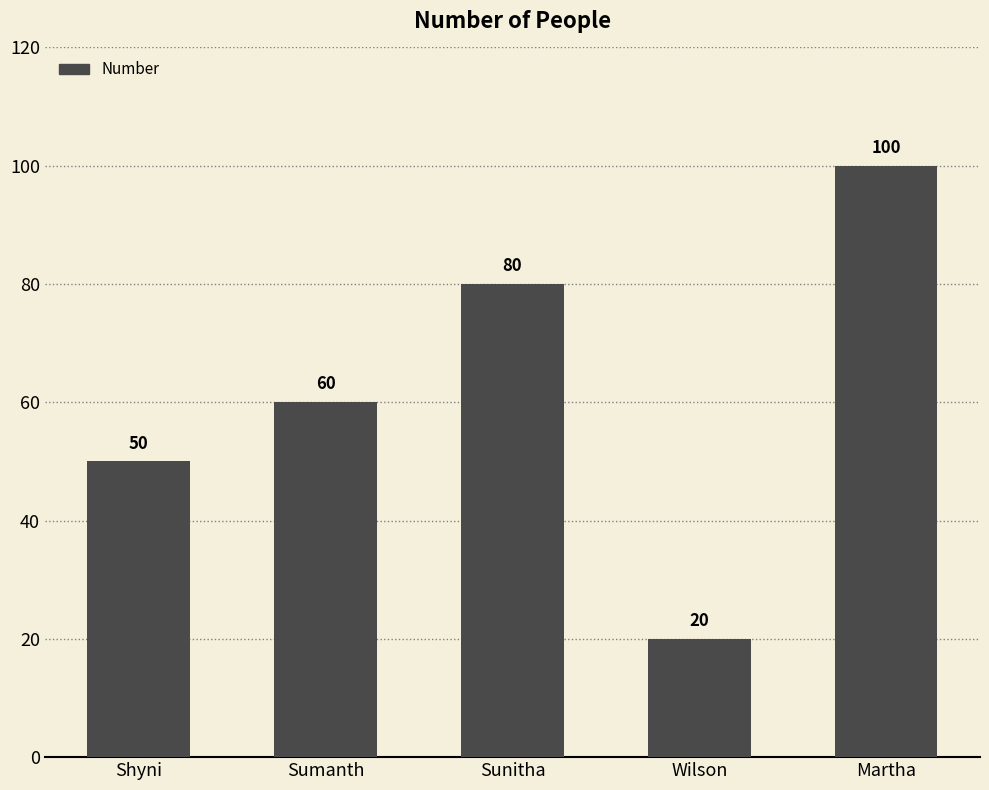

At which category does the chart reach its peak across all series?

Martha